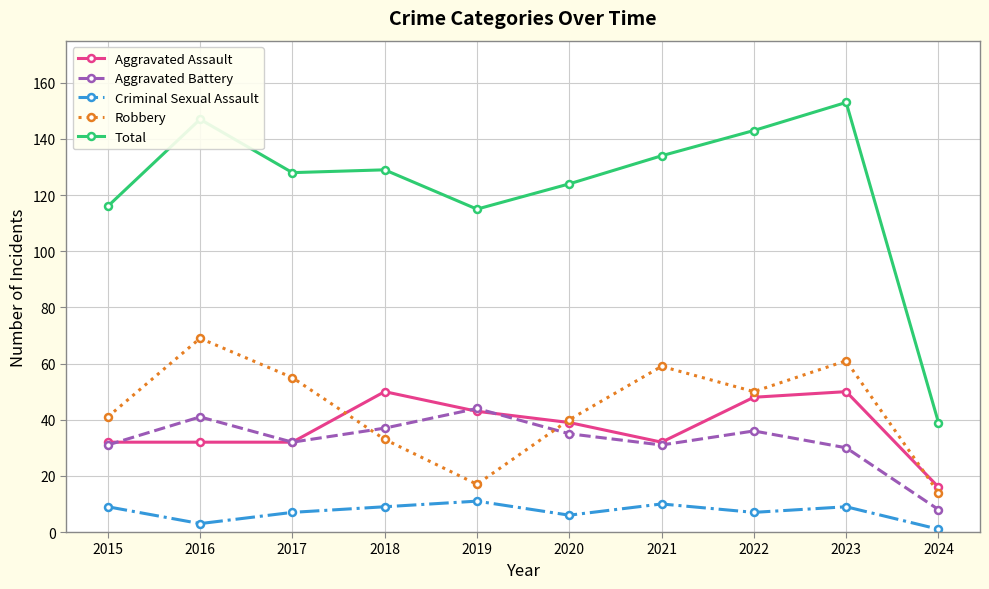

Reading left to right, list all the values displayed in this chart.

Aggravated Assault: 32	32	32	50	43	39	32	48	50	16
Aggravated Battery: 31	41	32	37	44	35	31	36	30	8
Criminal Sexual Assault: 9	3	7	9	11	6	10	7	9	1
Robbery: 41	69	55	33	17	40	59	50	61	14
Total: 116	147	128	129	115	124	134	143	153	39